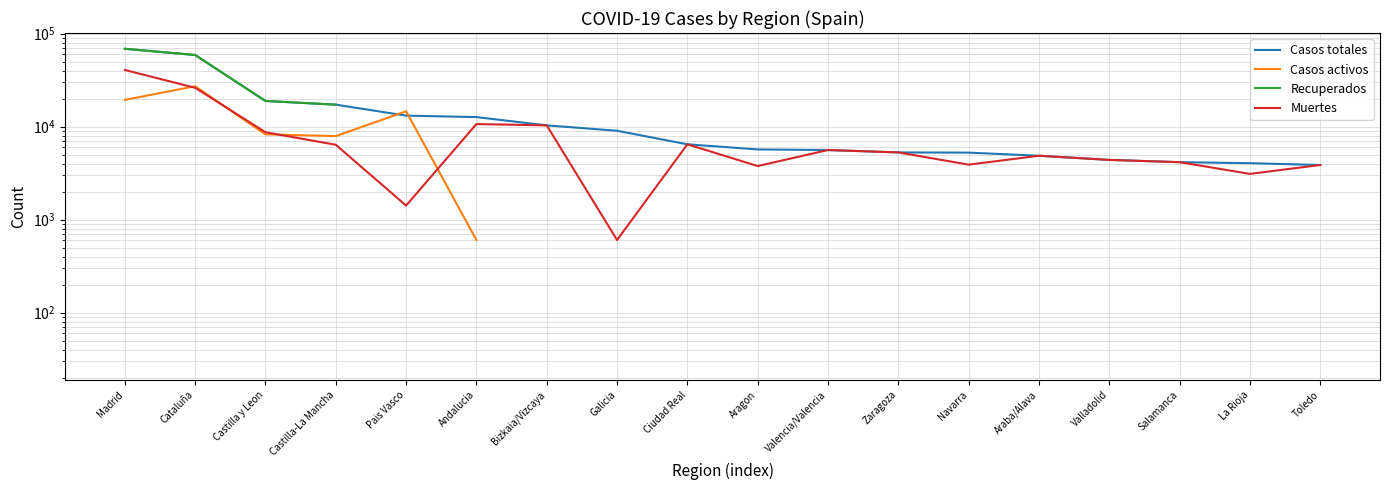

Which category has the highest value across all series?

Madrid